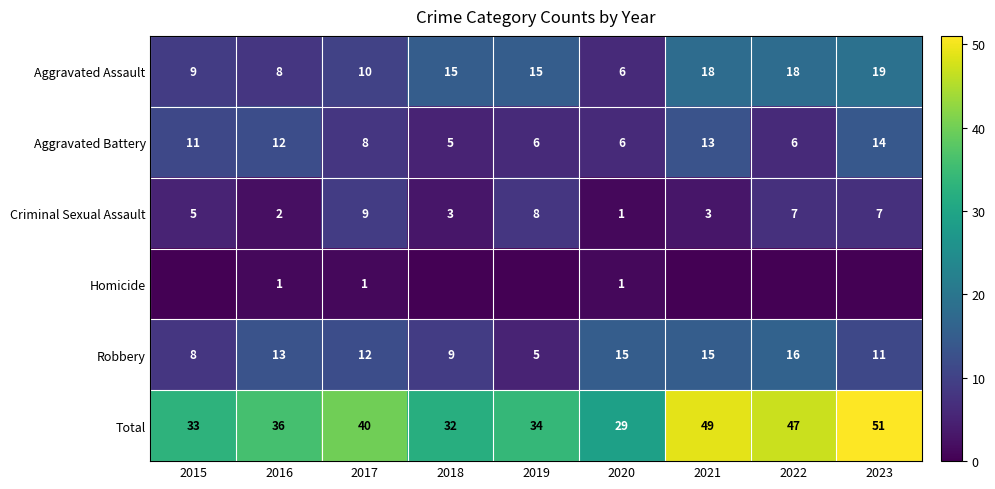

What is the minimum value for Criminal Sexual Assault?

1